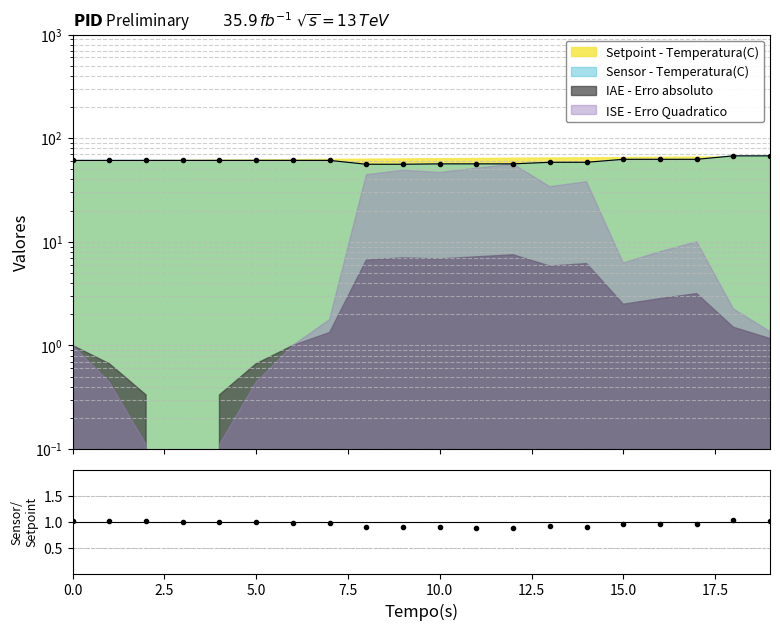

Does the chart have visible grid lines?

Yes